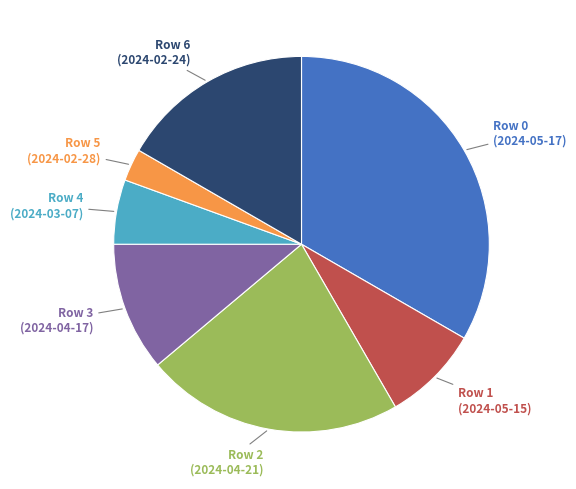

Does any single category account for the majority?

No